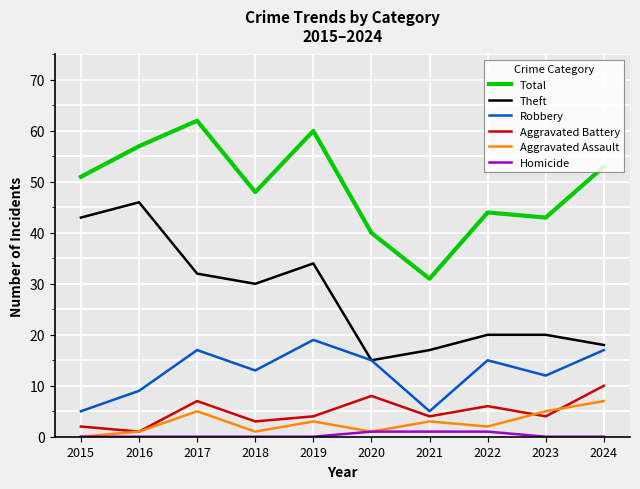

Is the value of Homicide at 2015 greater than the value of Robbery at 2015?

No